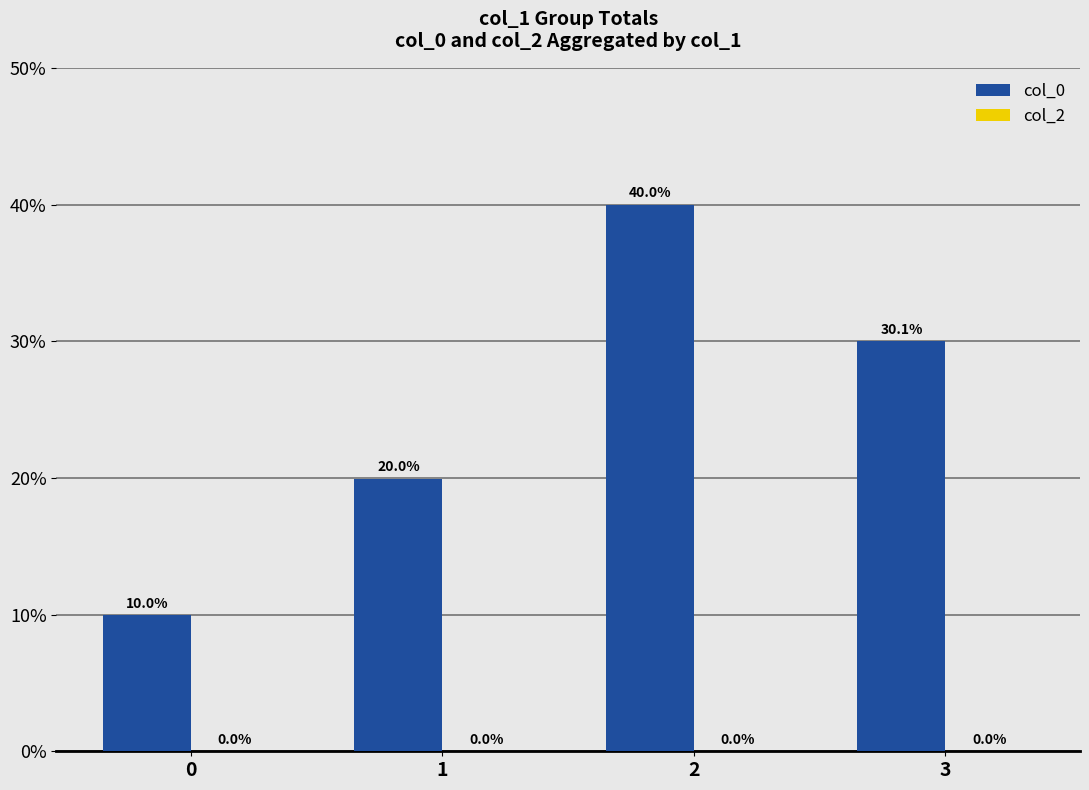

Which has a higher value, 2 or 0?

2